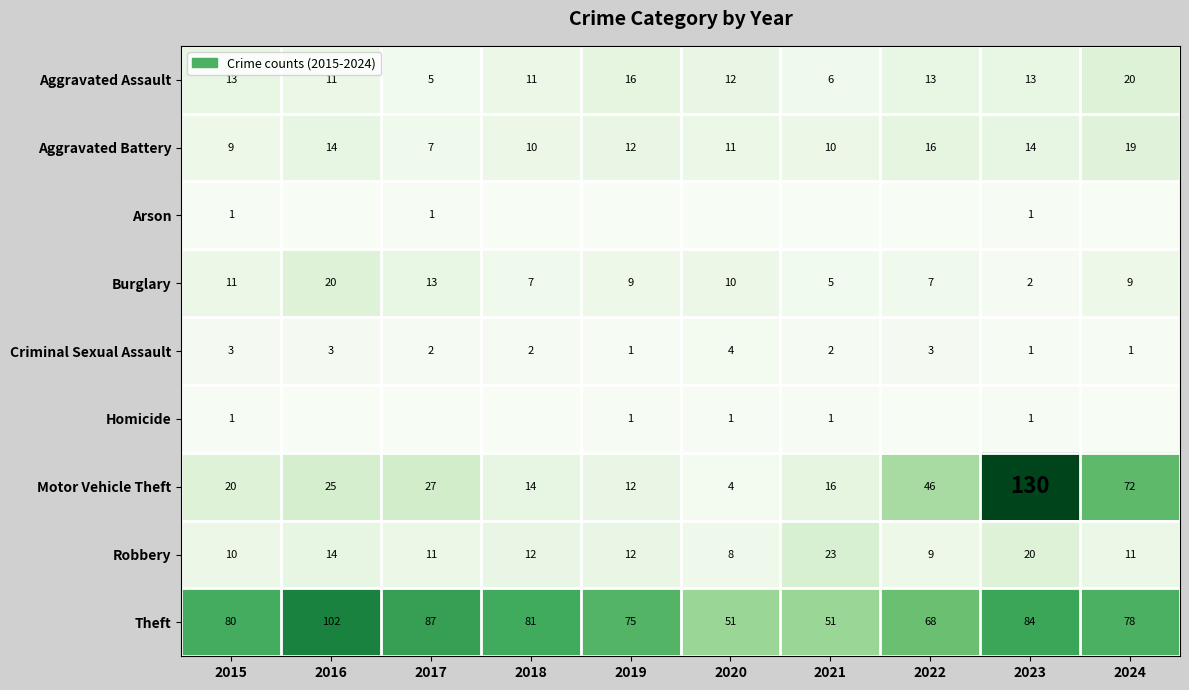

Is the value of Robbery at 2019 greater than the value of Theft at 2019?

No